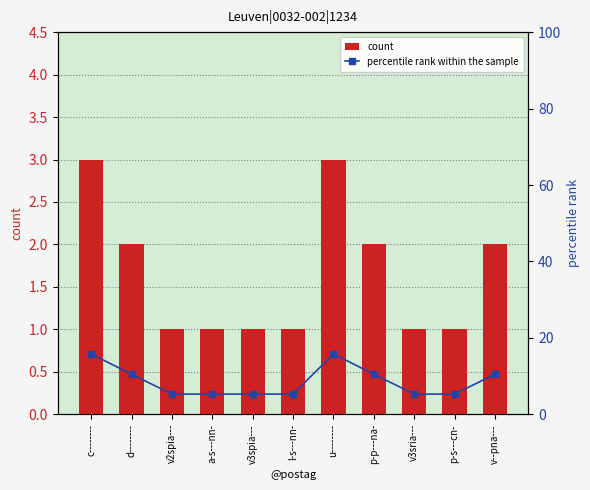

What is the average value of the count series?

1.6